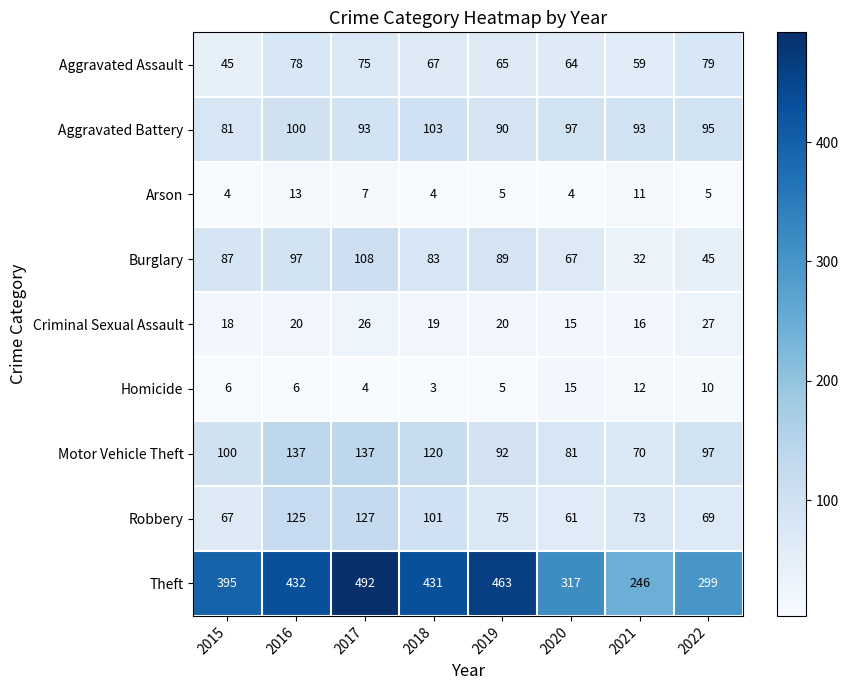

Which category has the highest value across all series?

2017